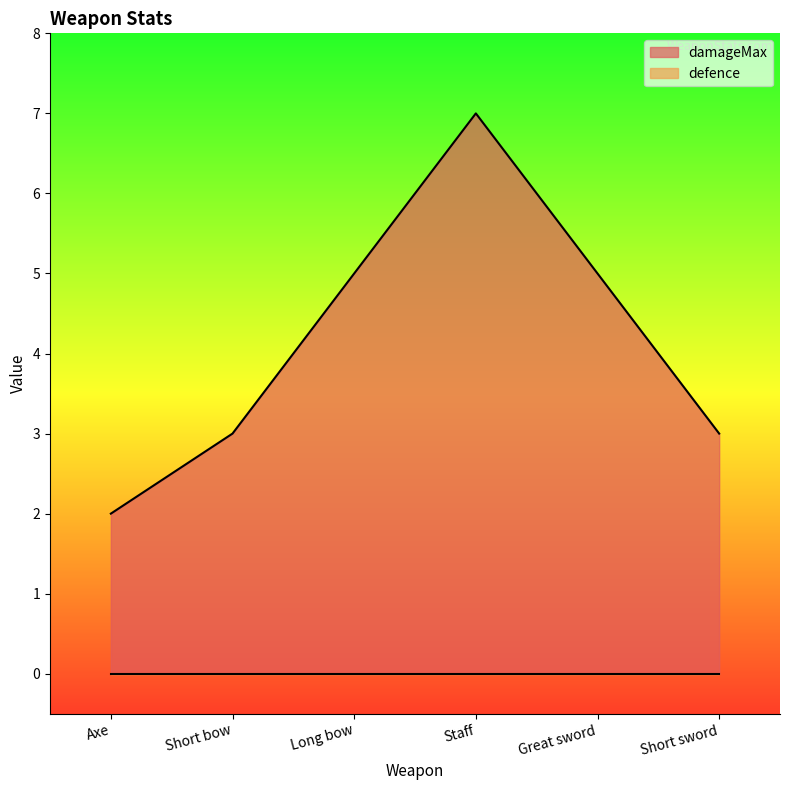

How many series are shown in this chart?

2